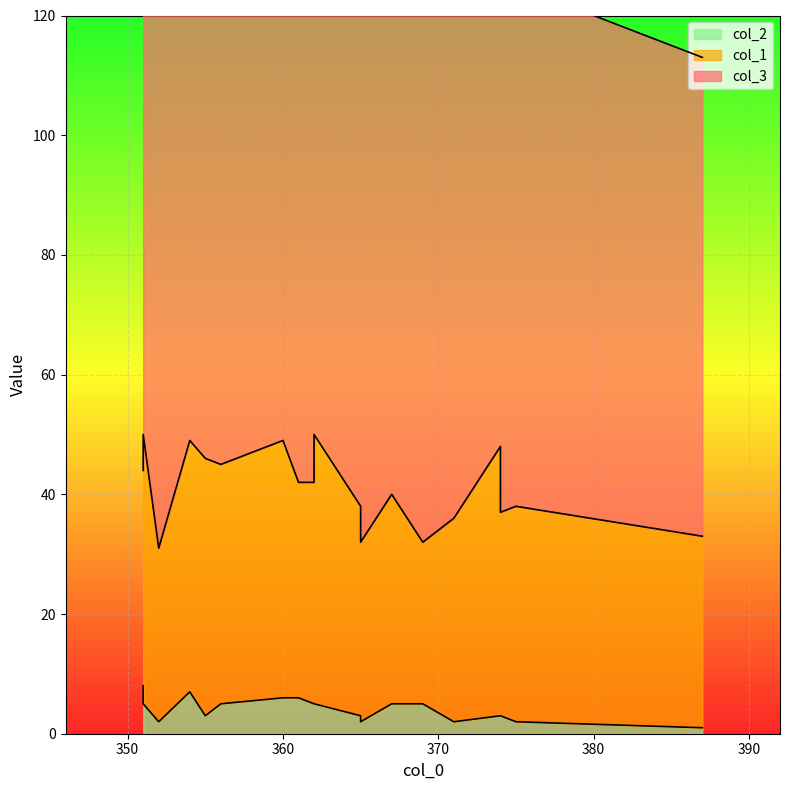

True or false: col_1 has more than 1 points higher than both neighbors.

True